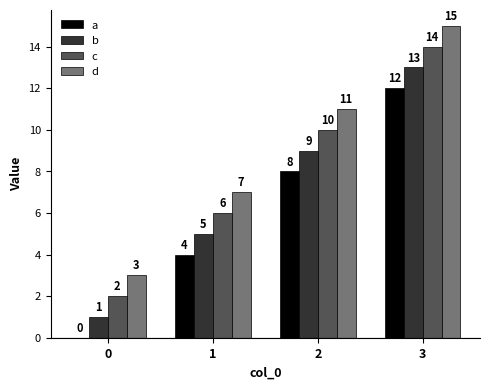

The value of b at 3 is 21. True or false?

False